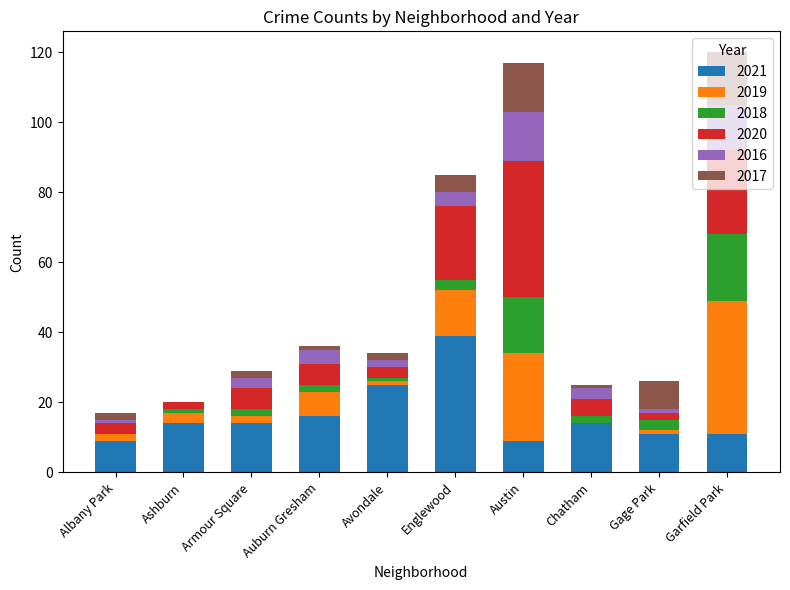

What is the total value across all series at Garfield Park?

120